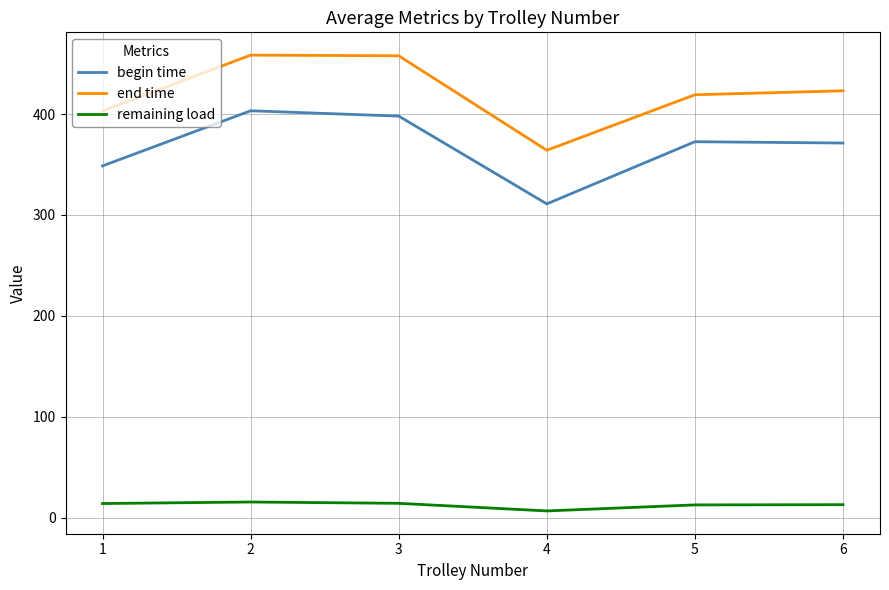

How many series are shown in this chart?

3